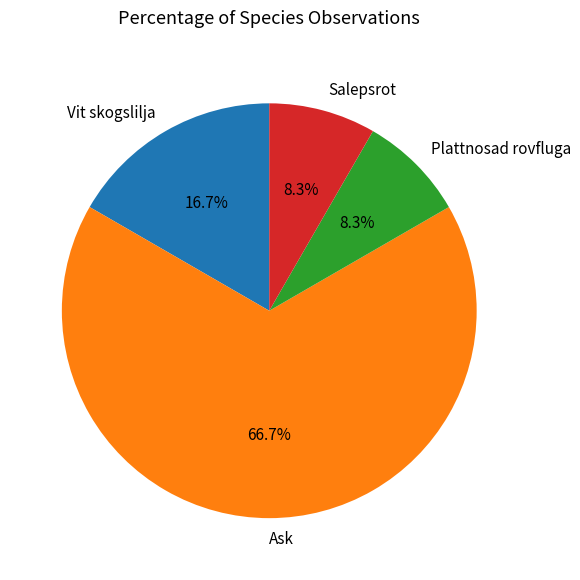

Count the number of slices in the pie.

4